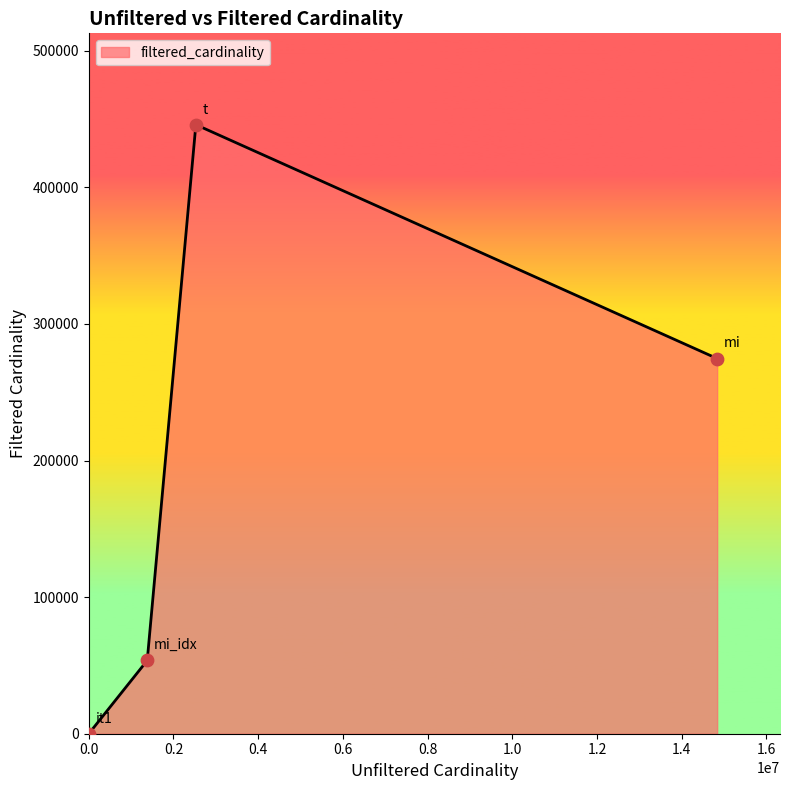

How many interior local peaks (higher than both neighbors) does the data have?

1